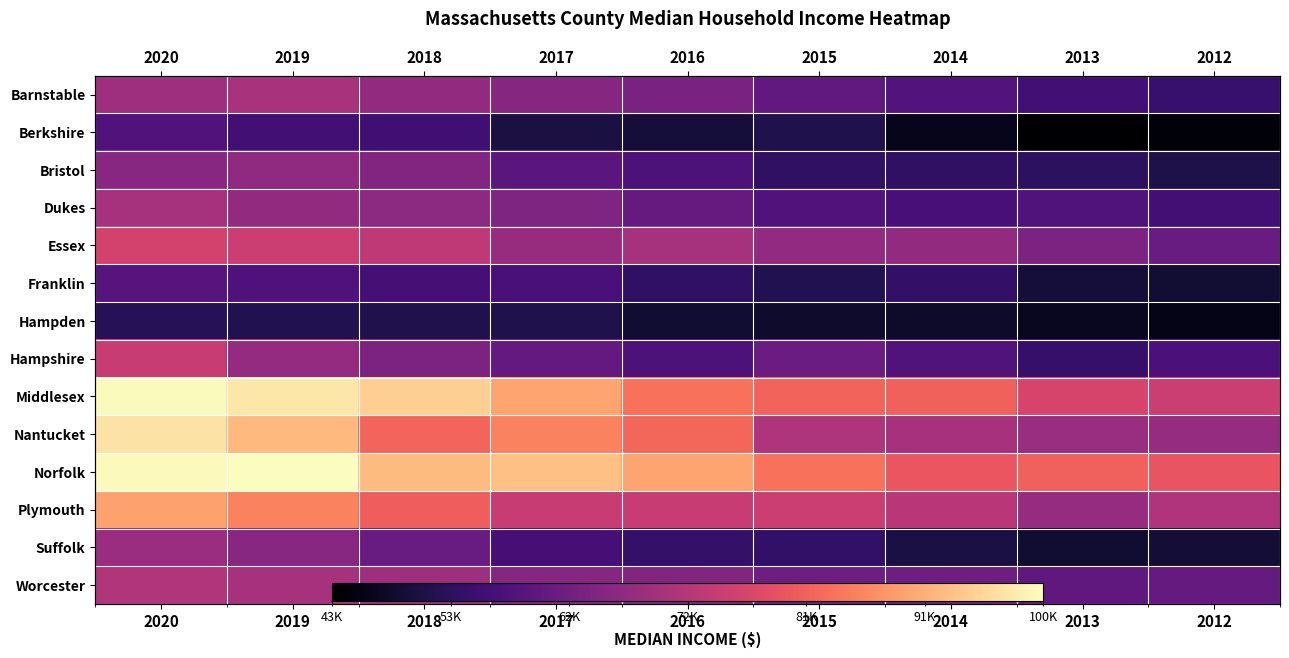

Where does the Nantucket series first go above 82300?

2020